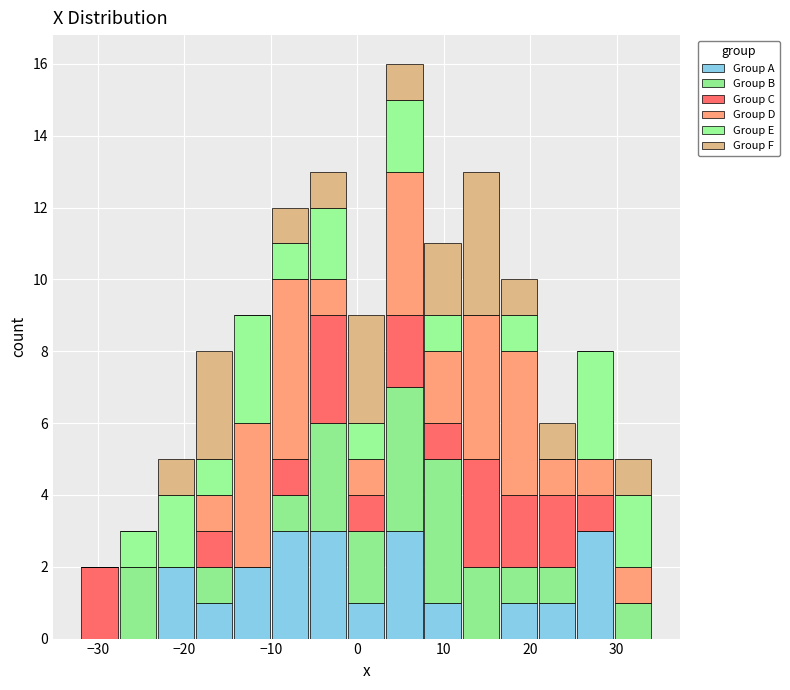

Reading left to right, list every stacked bar in this chart as the range it spans on the x-axis followed by its total height. Neither the bar edges nor the heights are printed on the chart, so give them approximately, as read against the axes.

-32 to -28: 2
-28 to -23: 3
-23 to -19: 5
-19 to -14: 8
-14 to -10: 9
-10 to -6: 12
-6 to -1: 13
-1 to 3: 9
3 to 8: 16
8 to 12: 11
12 to 16: 13
16 to 21: 10
21 to 25: 6
25 to 30: 8
30 to 34: 5